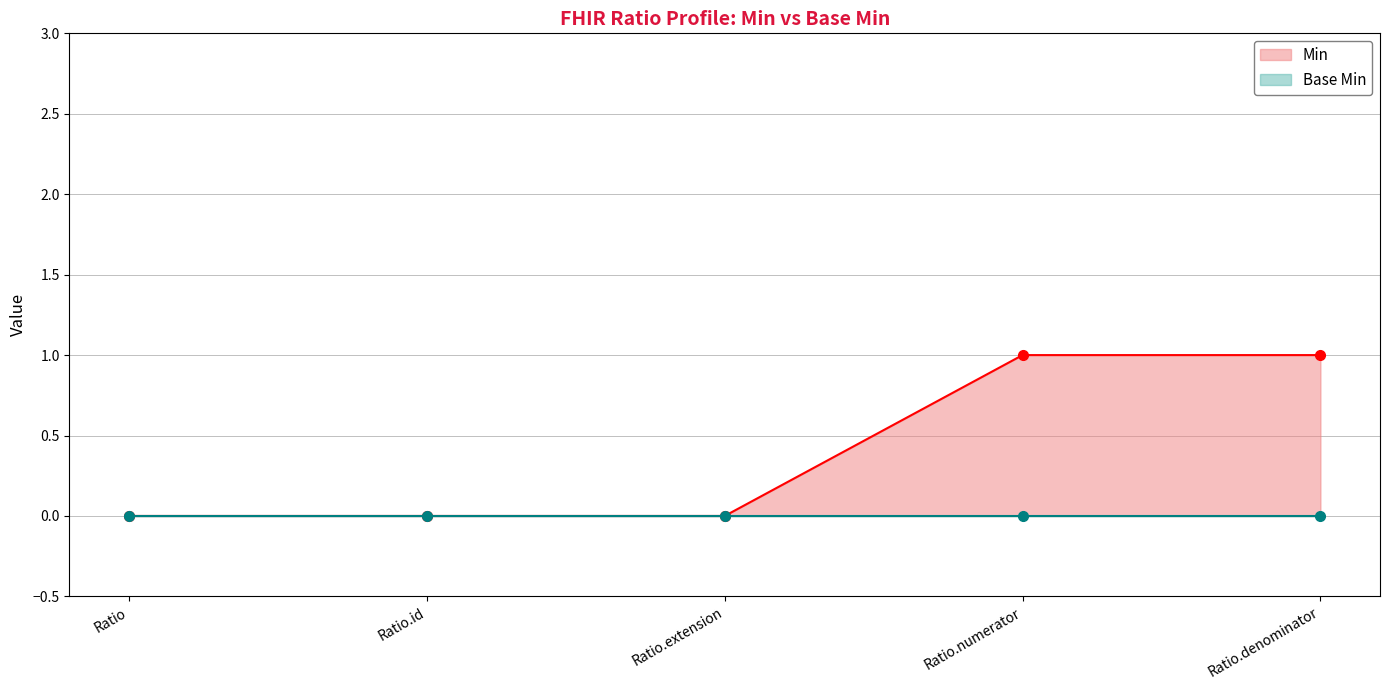

Does the chart have visible grid lines?

Yes